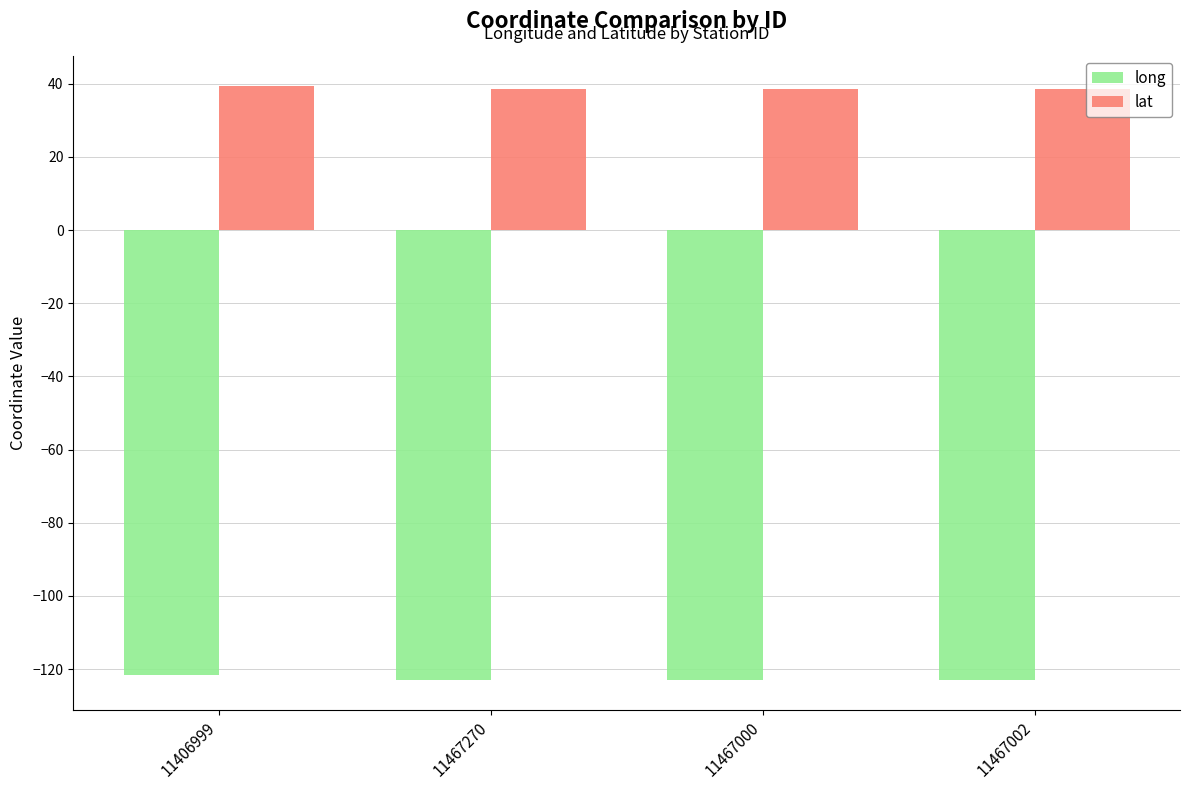

Is it true that lat equals 38.5 at 11467000?

True